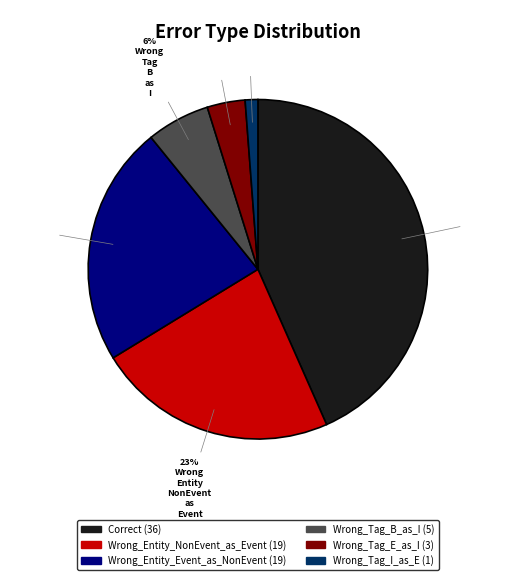

Is there any slice that represents more than half of the pie?

No